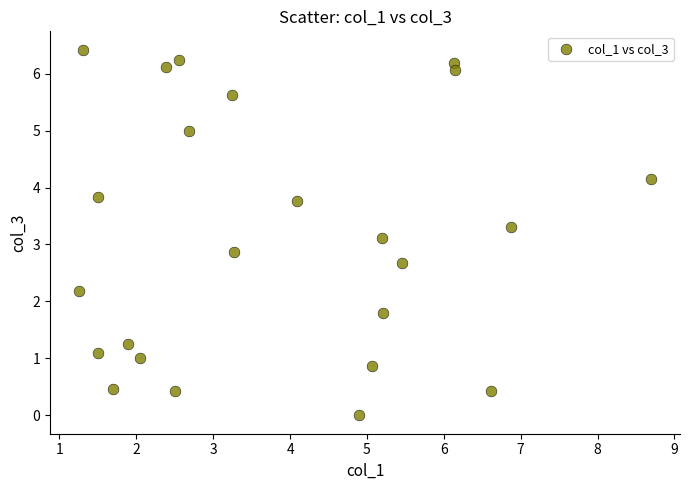

What is the range of Y values (max minus min)?

6.4